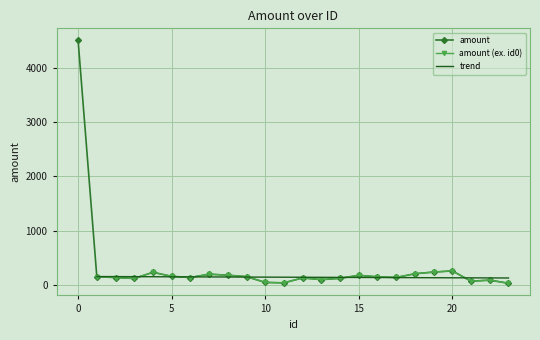

How many points are lower than both their immediate neighbors (excluding endpoints)?

6